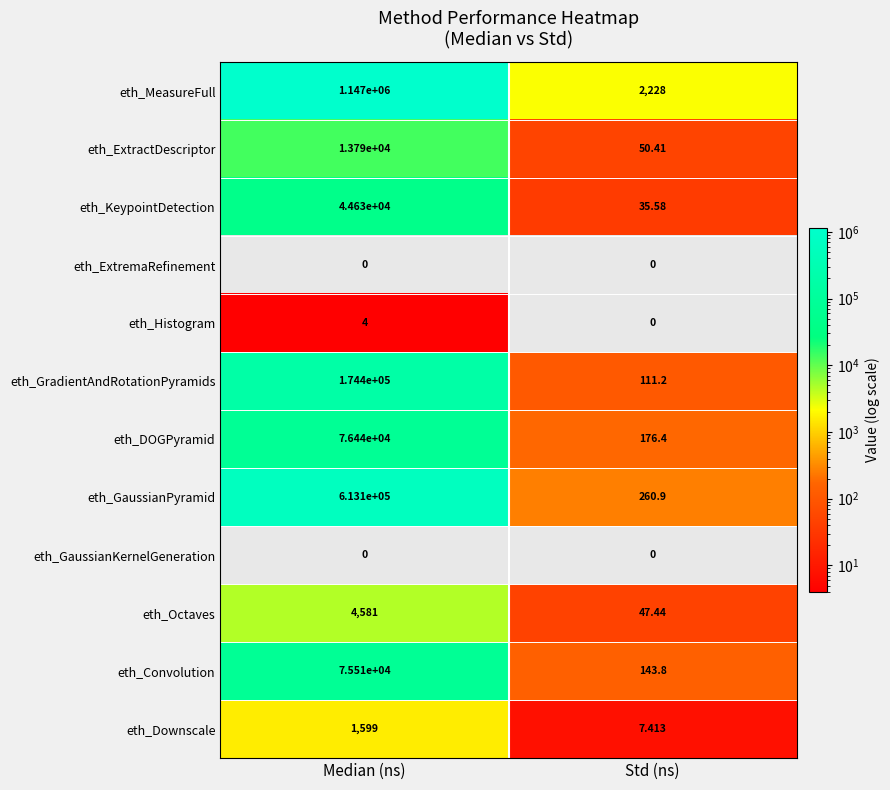

Which series has the widest spread of values?

eth_MeasureFull